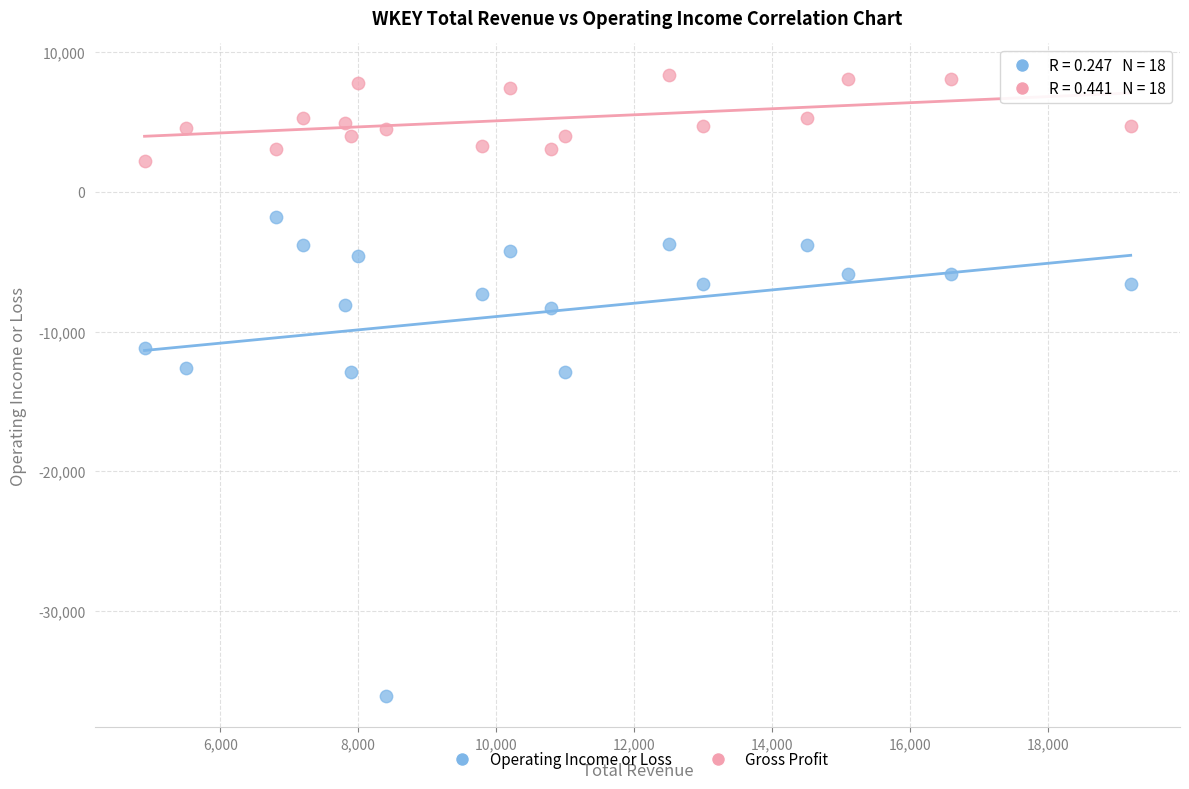

Which series contains the highest Y value?

Gross Profit